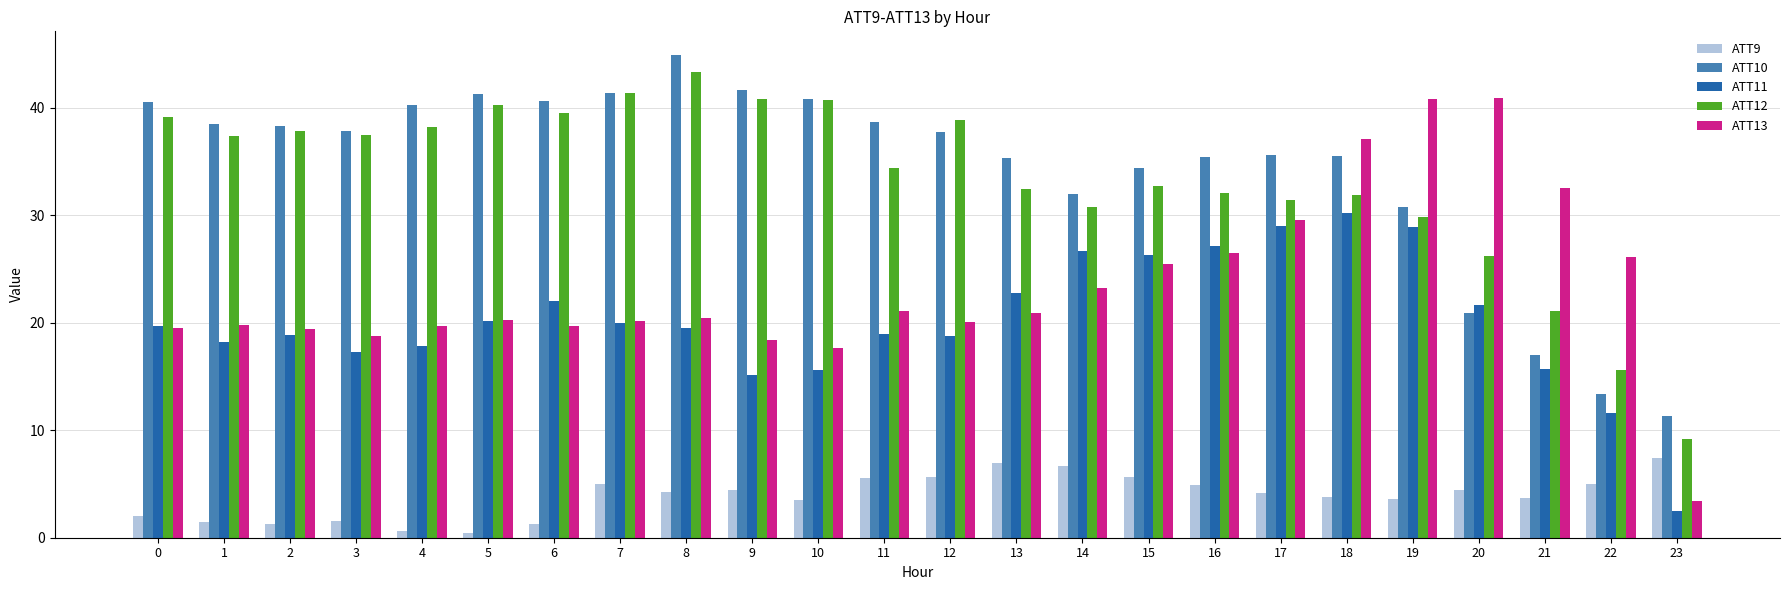

Which category has the highest value across all series?

8